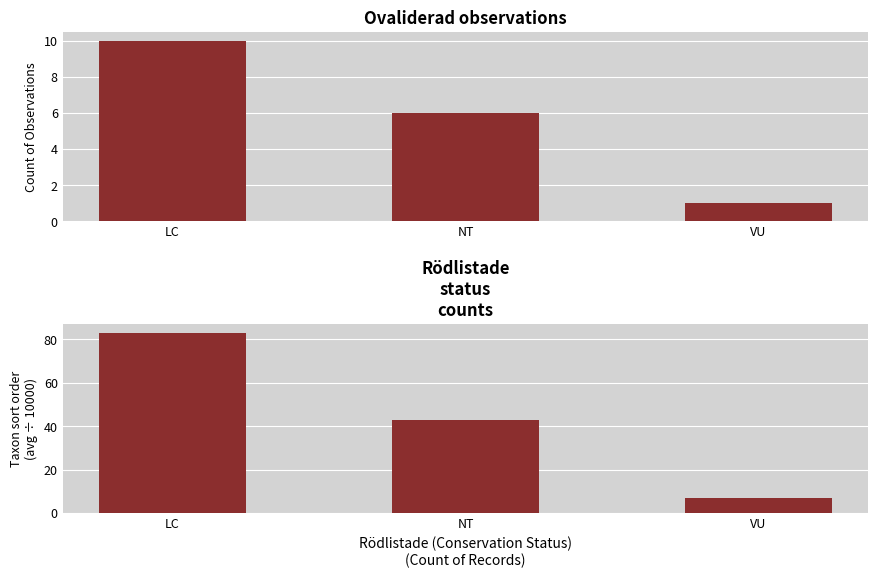

How many Rödlistade
status
counts values are between 7 and 83?

3